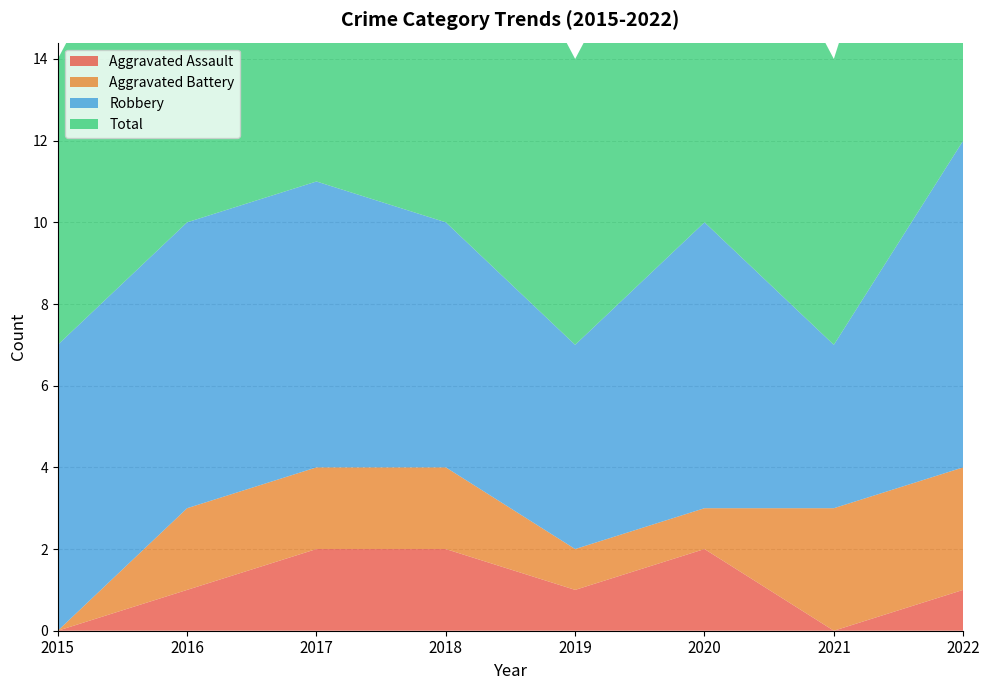

Reading right to left, what are all the values shown in this chart?

Aggravated Assault: 2022=1	2021=0	2020=2	2019=1	2018=2	2017=2	2016=1	2015=0
Aggravated Battery: 2022=3	2021=3	2020=1	2019=1	2018=2	2017=2	2016=2	2015=0
Robbery: 2022=8	2021=4	2020=7	2019=5	2018=6	2017=7	2016=7	2015=7
Total: 2022=12	2021=7	2020=10	2019=7	2018=10	2017=11	2016=10	2015=7